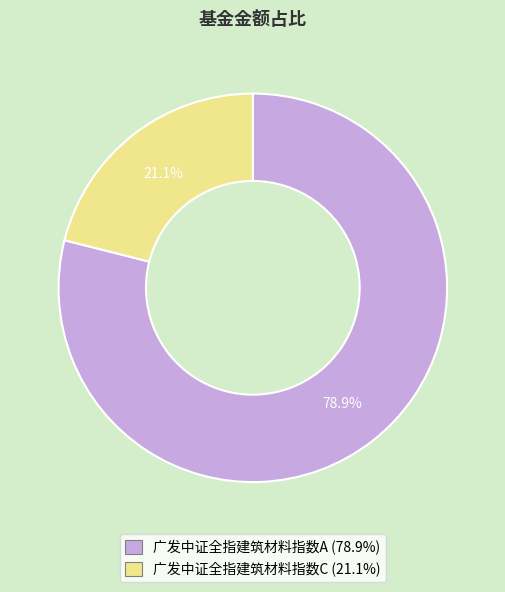

Between 广发中证全指建筑材料指数A and 广发中证全指建筑材料指数C, which is larger?

广发中证全指建筑材料指数A